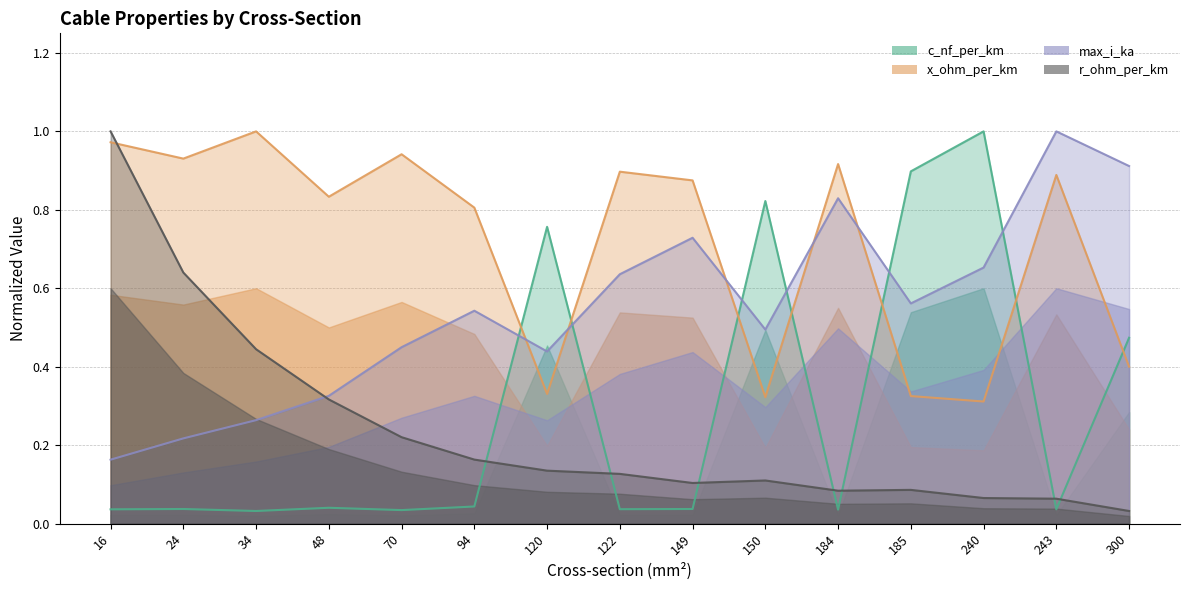

What is the difference between the max_i_ka values at 70 and 122?

0.2